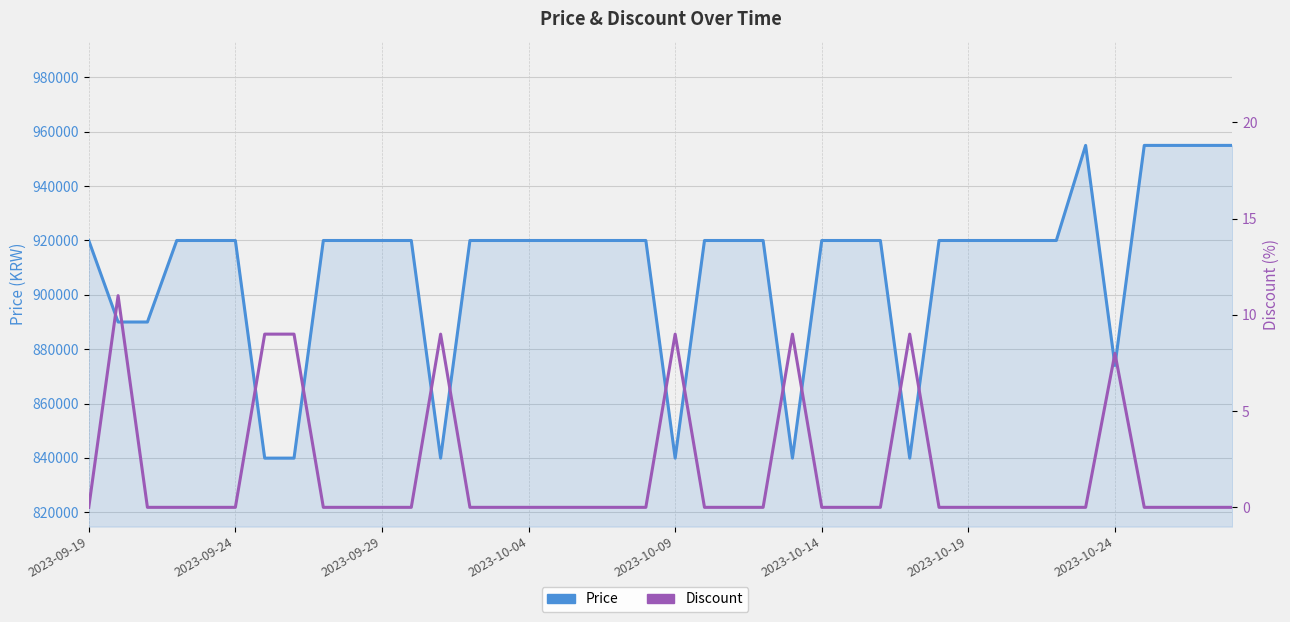

Is it true that Discount equals -5 at 2023-09-24?

False